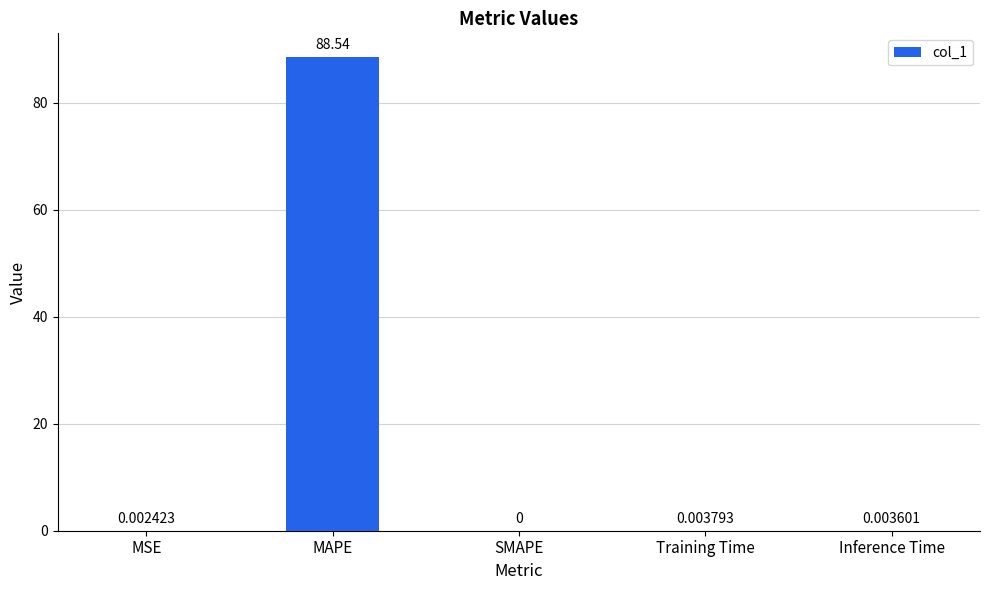

Which has a higher value, SMAPE or Inference Time?

Inference Time